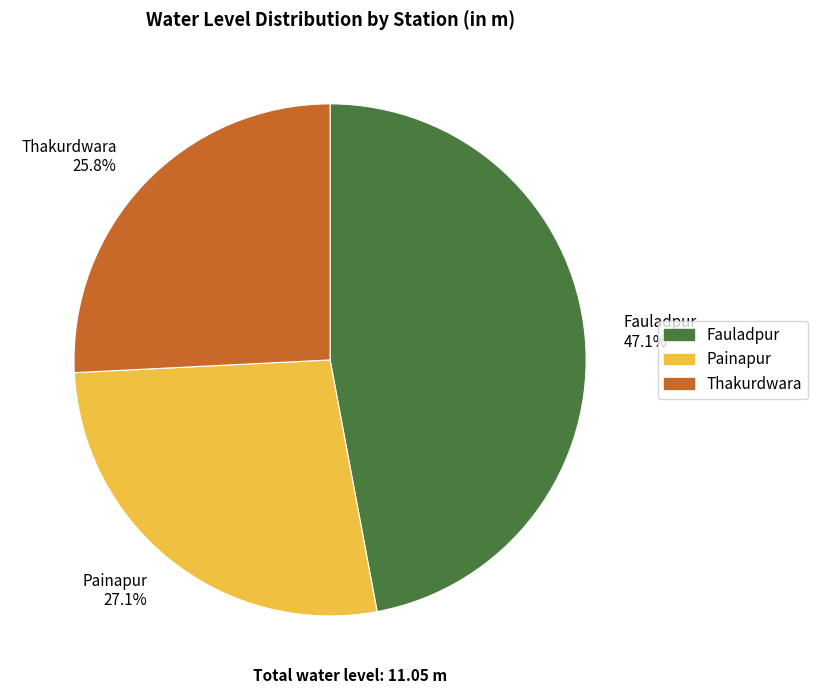

Between Painapur and Fauladpur, which is larger?

Fauladpur